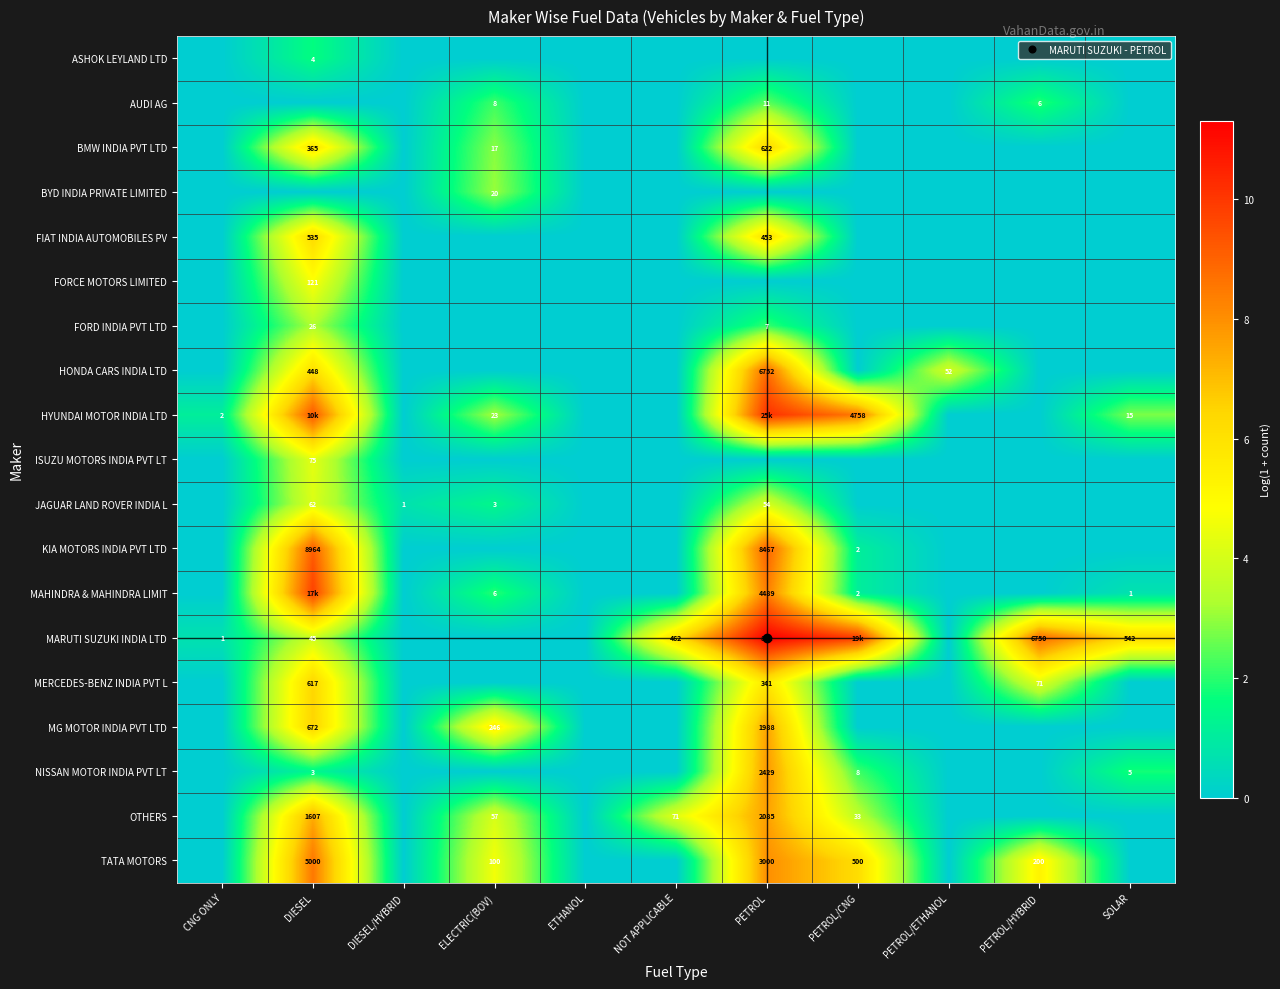

At PETROL, list the series in order from largest to smallest.

MARUTI SUZUKI INDIA LTD, HYUNDAI MOTOR INDIA LTD, KIA MOTORS INDIA PVT LTD, HONDA CARS INDIA LTD, MAHINDRA & MAHINDRA LIMIT, TATA MOTORS, NISSAN MOTOR INDIA PVT LT, OTHERS, MG MOTOR INDIA PVT LTD, BMW INDIA PVT LTD, FIAT INDIA AUTOMOBILES PV, MERCEDES-BENZ INDIA PVT L, JAGUAR LAND ROVER INDIA L, AUDI AG, FORD INDIA PVT LTD, ASHOK LEYLAND LTD, BYD INDIA PRIVATE LIMITED, FORCE MOTORS LIMITED, ISUZU MOTORS INDIA PVT LT